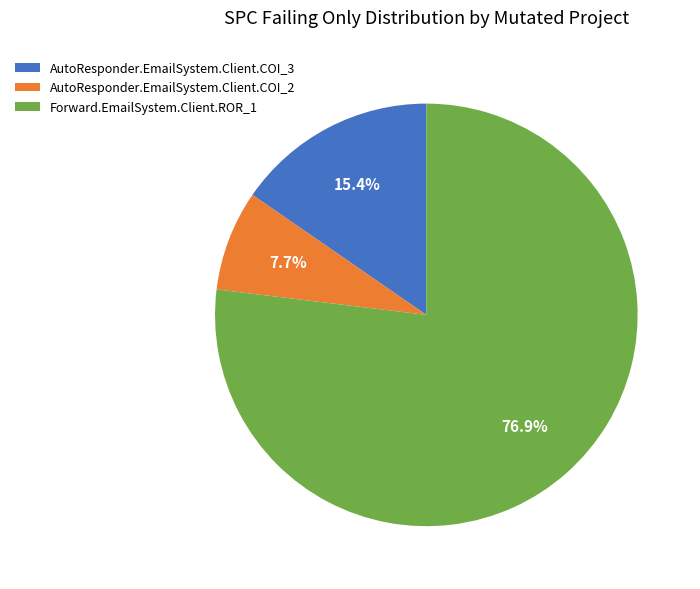

Count the number of slices in the pie.

3